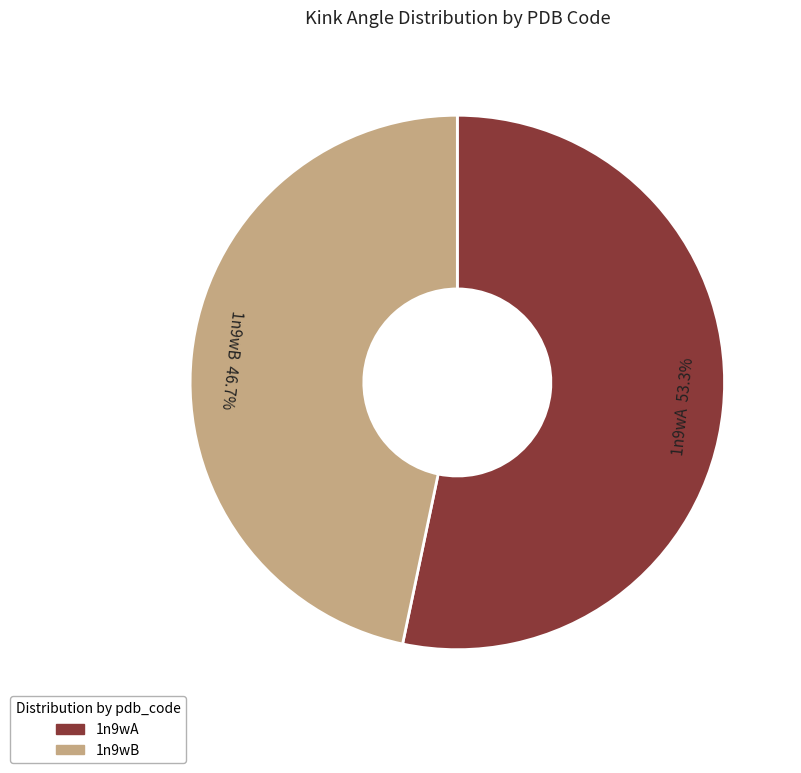

Combined, do 1n9wB and 1n9wA account for over 50%?

Yes